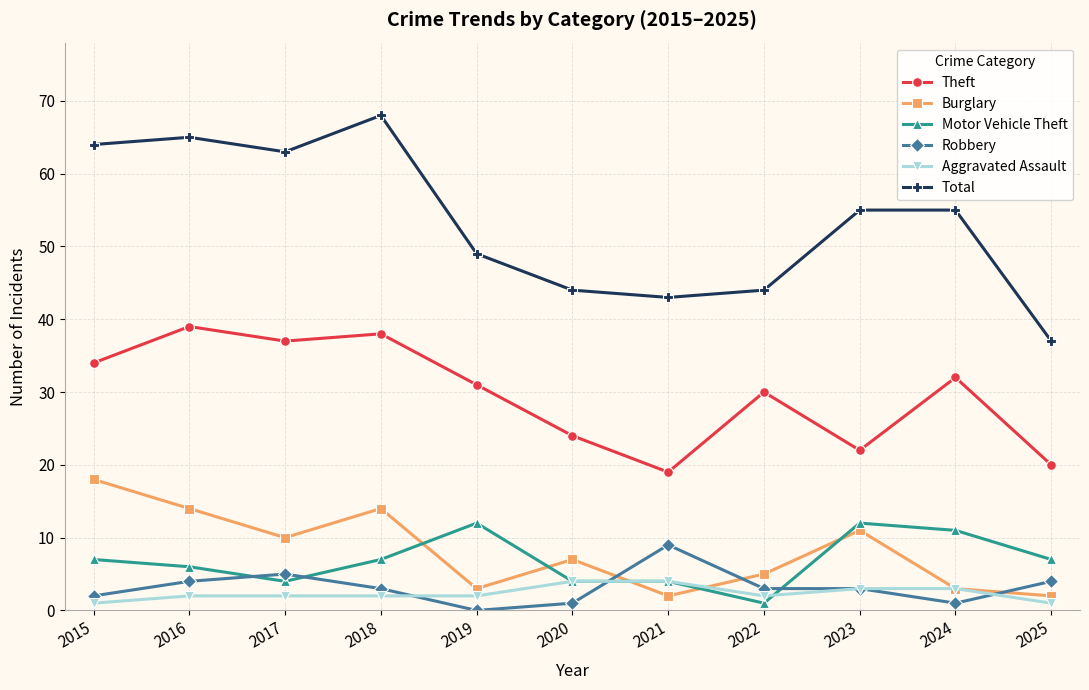

What is the total value across all series at 2019?

97